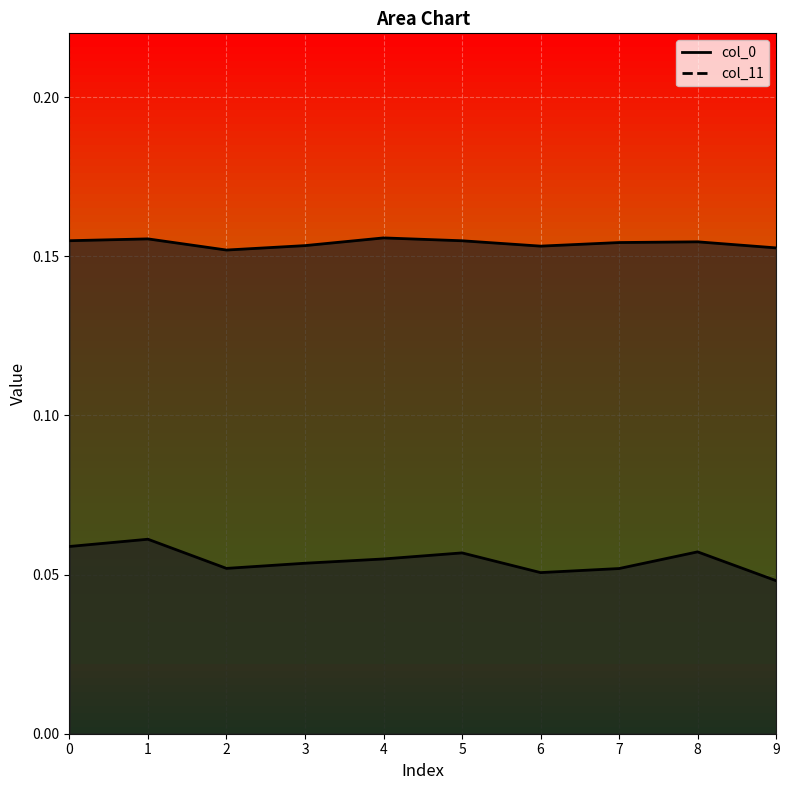

At which label is col_0_line closest to 0?

9